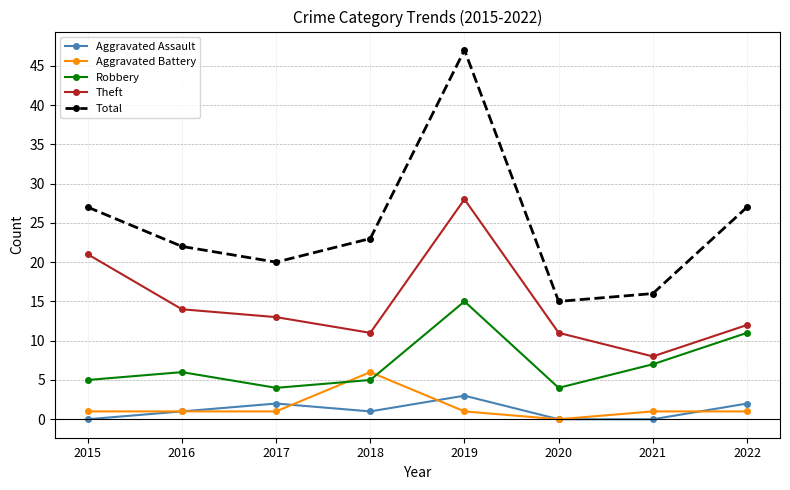

The Aggravated Battery series shows 6 at 2018. True or false?

True